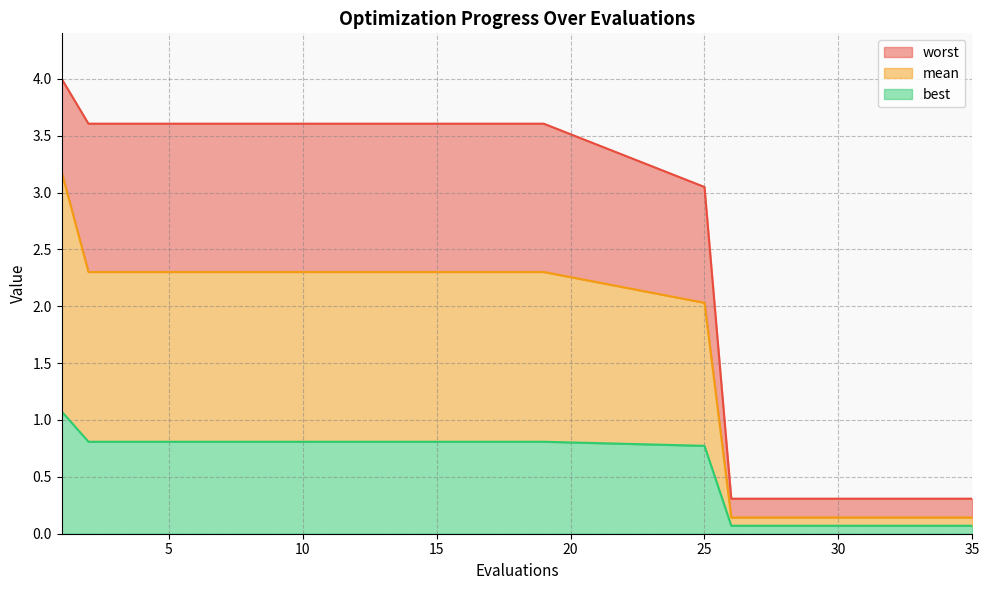

Reading right to left, transcribe all the data shown in this chart.

mean: 35=0.1	34=0.1	33=0.1	32=0.1	31=0.1	30=0.1	29=0.1	28=0.1	27=0.1	26=0.1	25=2.0	19=2.3	18=2.3	17=2.3	16=2.3	15=2.3	14=2.3	13=2.3	12=2.3	11=2.3	10=2.3	9=2.3	8=2.3	7=2.3	6=2.3	5=2.3	4=2.3	3=2.3	2=2.3	1=3.2
best: 35=0.1	34=0.1	33=0.1	32=0.1	31=0.1	30=0.1	29=0.1	28=0.1	27=0.1	26=0.1	25=0.8	19=0.8	18=0.8	17=0.8	16=0.8	15=0.8	14=0.8	13=0.8	12=0.8	11=0.8	10=0.8	9=0.8	8=0.8	7=0.8	6=0.8	5=0.8	4=0.8	3=0.8	2=0.8	1=1.1
worst: 35=0.3	34=0.3	33=0.3	32=0.3	31=0.3	30=0.3	29=0.3	28=0.3	27=0.3	26=0.3	25=3.0	19=3.6	18=3.6	17=3.6	16=3.6	15=3.6	14=3.6	13=3.6	12=3.6	11=3.6	10=3.6	9=3.6	8=3.6	7=3.6	6=3.6	5=3.6	4=3.6	3=3.6	2=3.6	1=4.0